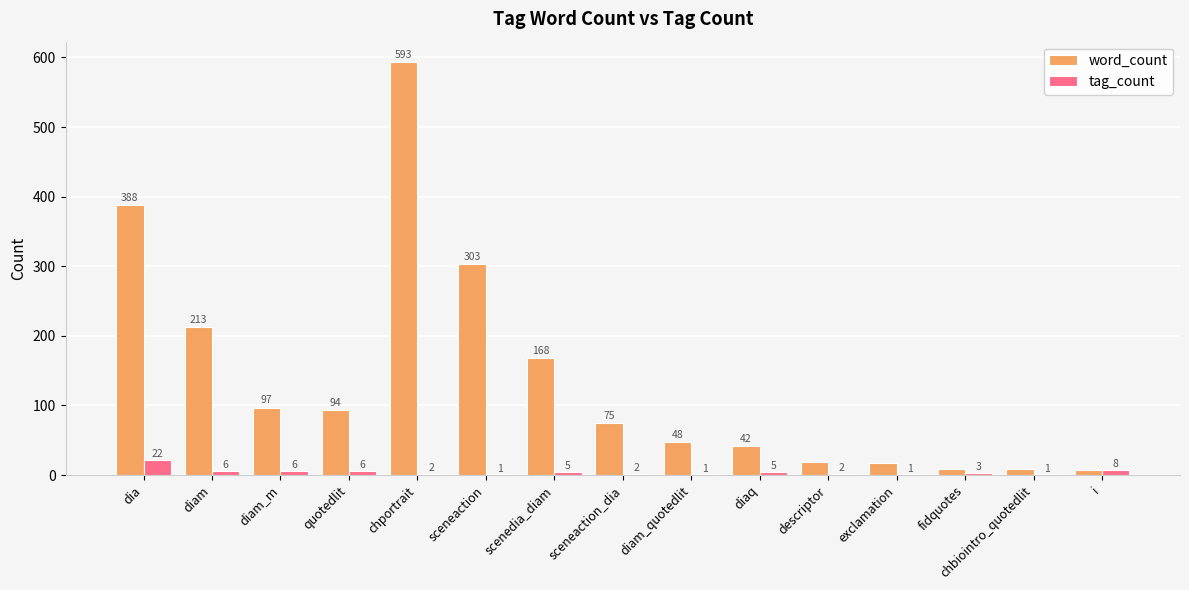

How many categories are shown in the chart?

15